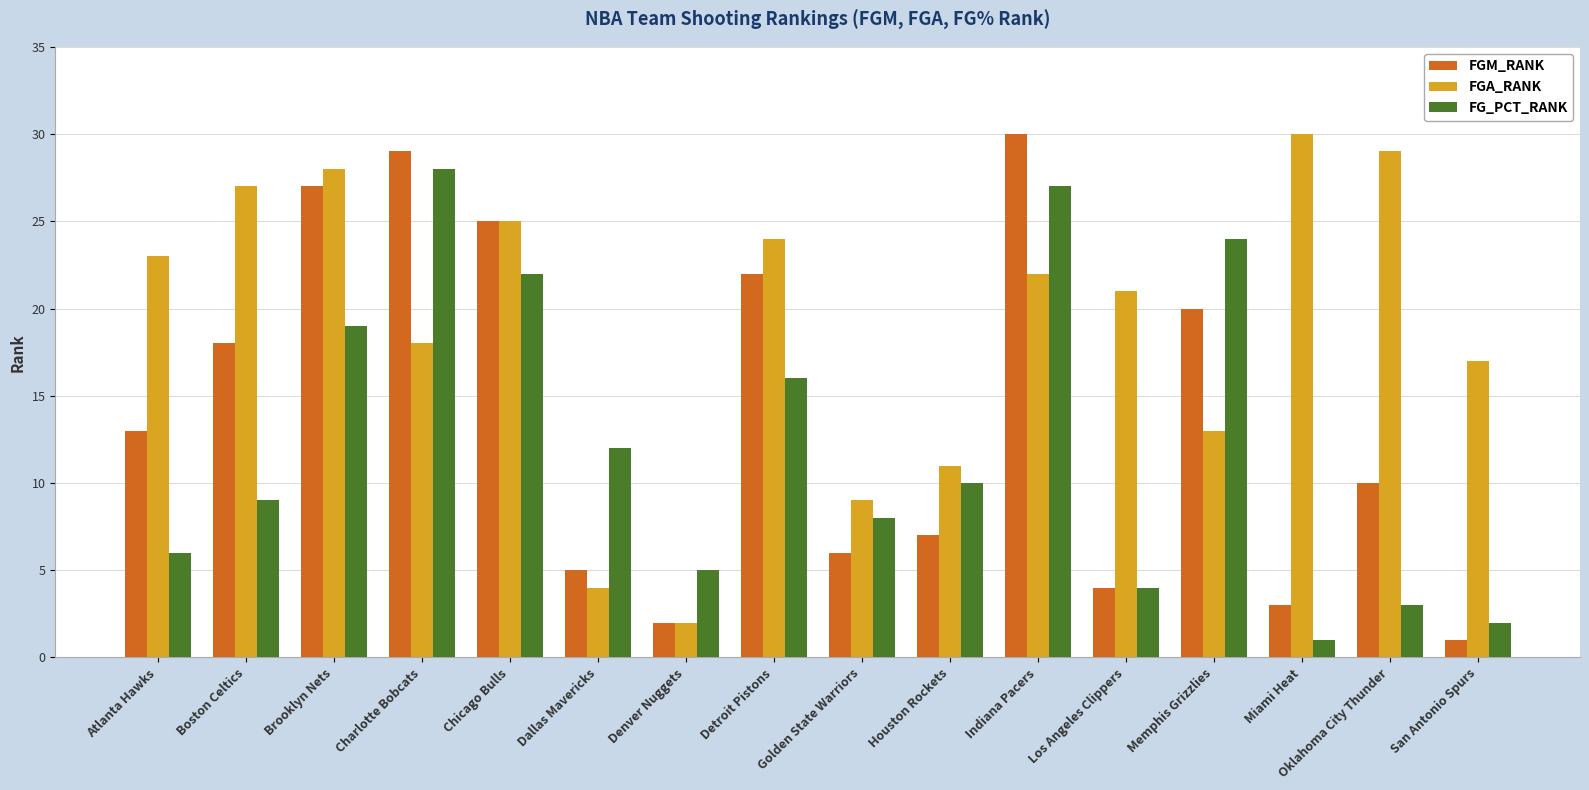

Is the value of FG_PCT_RANK at Atlanta Hawks greater than the value of FGA_RANK at Boston Celtics?

No